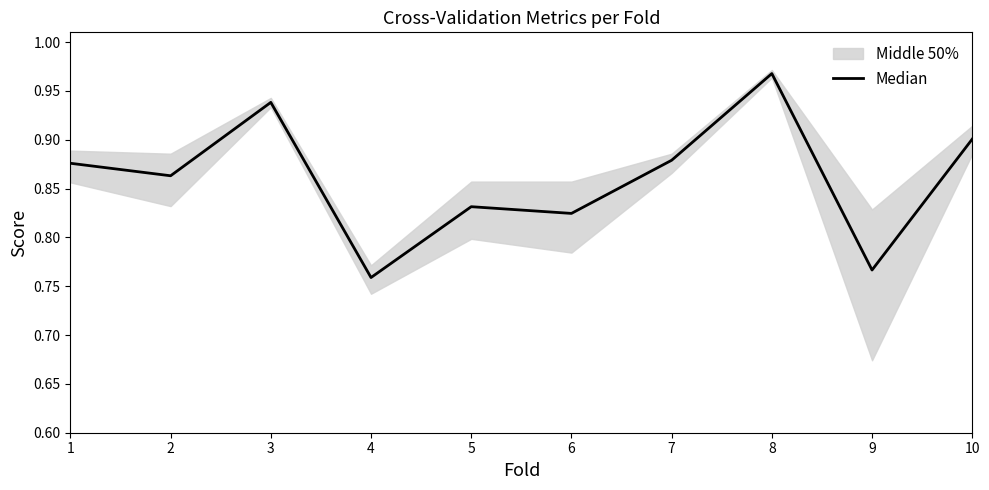

Rank the categories by value from highest to lowest.

8, 3, 10, 7, 1, 2, 5, 6, 9, 4